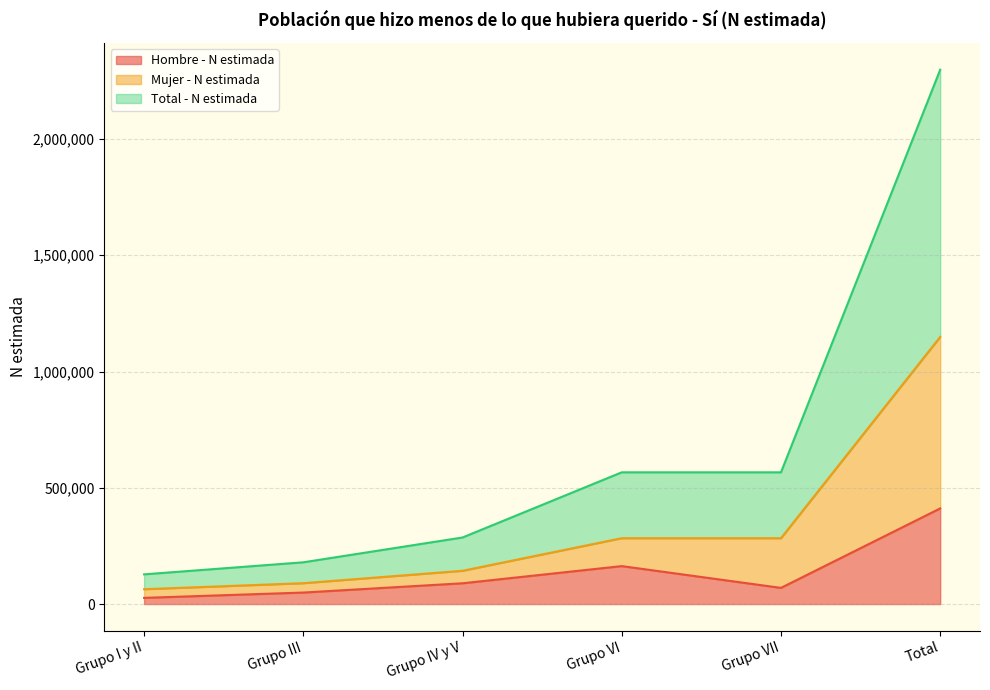

What is the sum of the Total - N estimada values at Grupo VII and Grupo IV y V?

852926